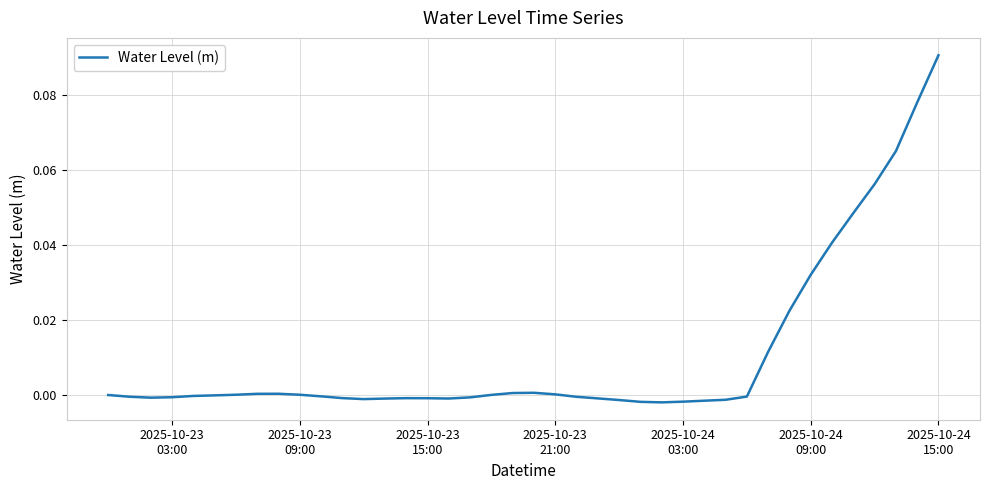

How many lines are shown in the chart?

1